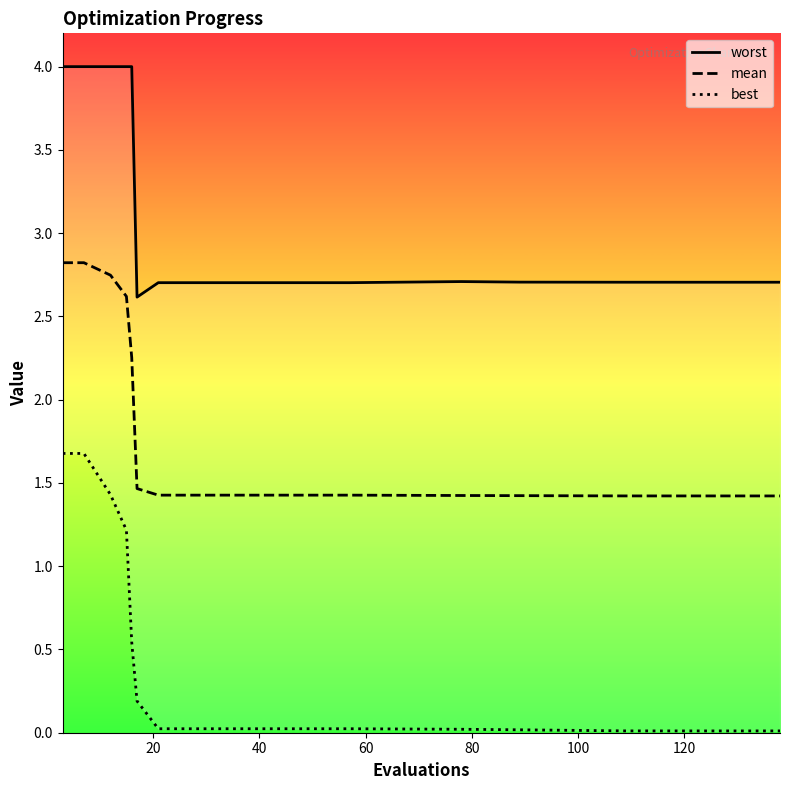

Reading left to right, transcribe all the data shown in this chart.

worst: 4.0	4.0	4.0	4.0	4.0	2.6	2.7	2.7	2.7	2.7	2.7	2.7	2.7	2.7
mean: 2.8	2.8	2.7	2.6	2.3	1.5	1.4	1.4	1.4	1.4	1.4	1.4	1.4	1.4
best: 1.7	1.7	1.4	1.2	0.5	0.2	0.0	0.0	0.0	0.0	0.0	0.0	0.0	0.0